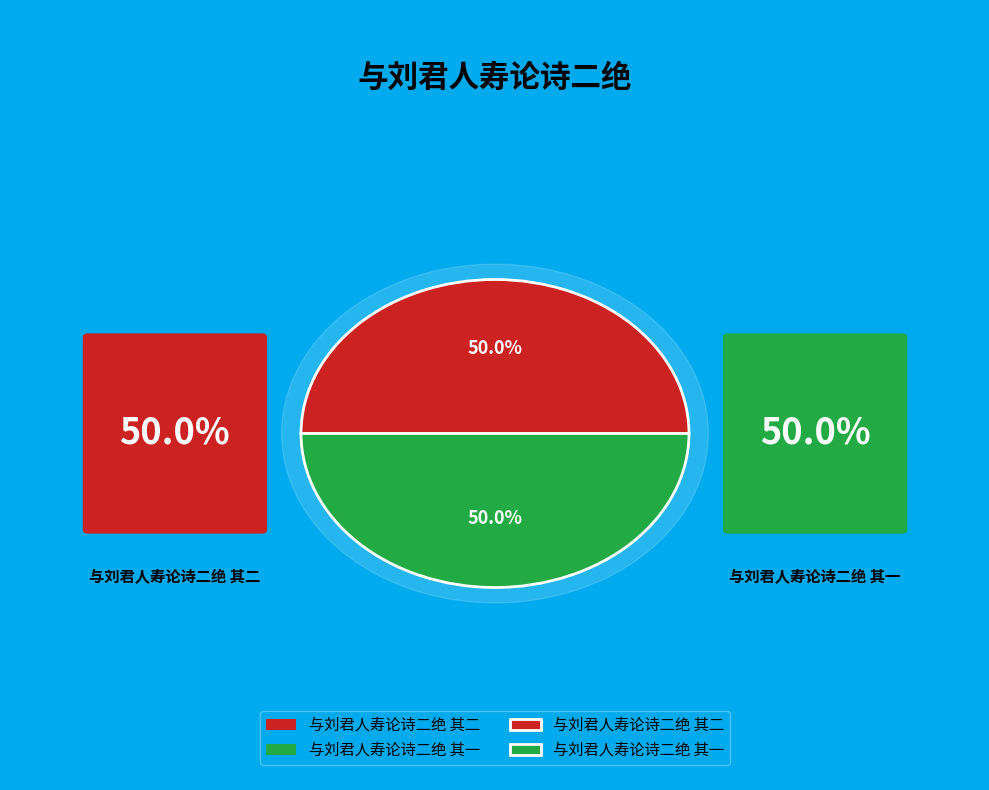

Approximately how many times larger is the value at 与刘君人寿论诗二绝 其二 compared to 与刘君人寿论诗二绝 其一?

1.0